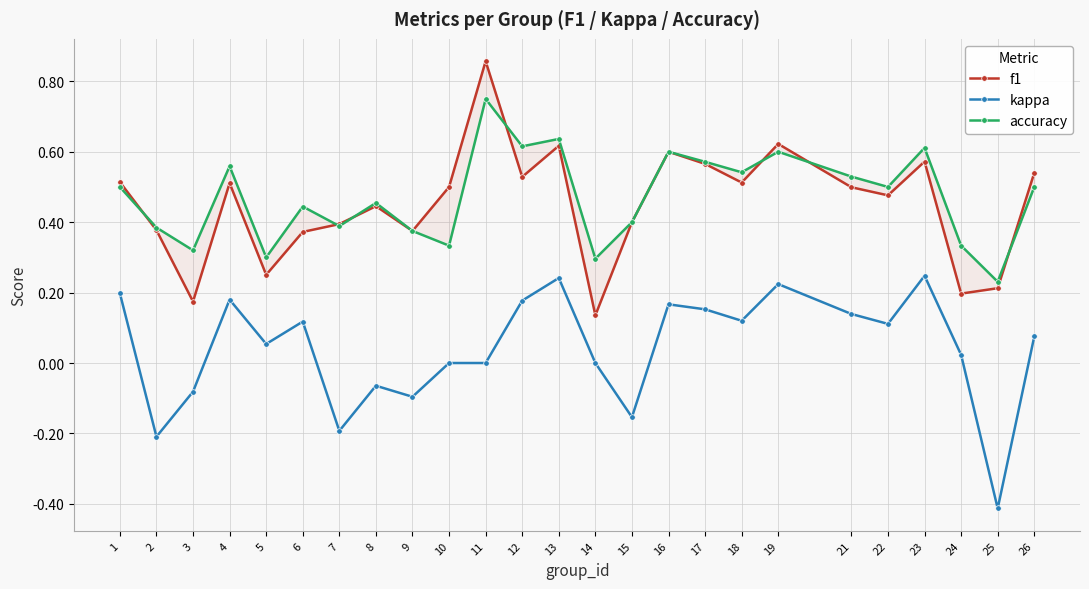

What is the value of the f1 point at the 1st from the left?

0.5